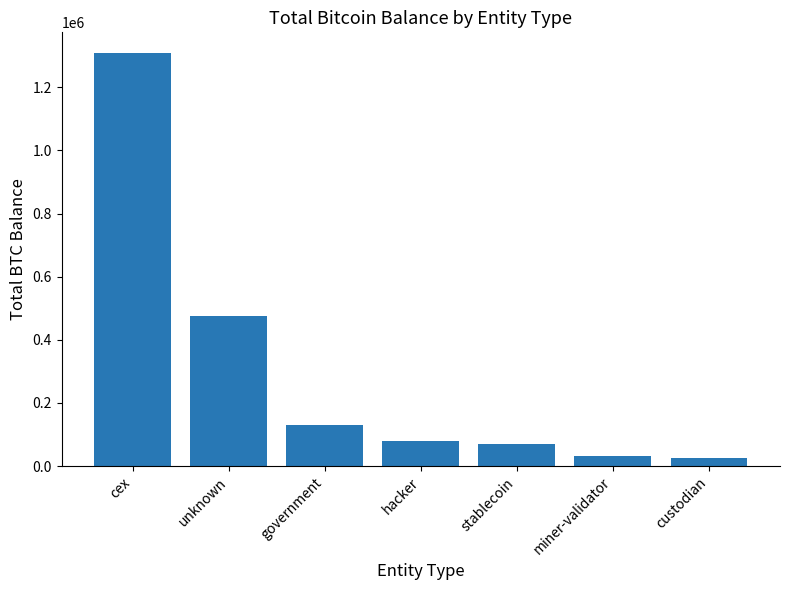

Is it true that the value at custodian is 25162.9?

True